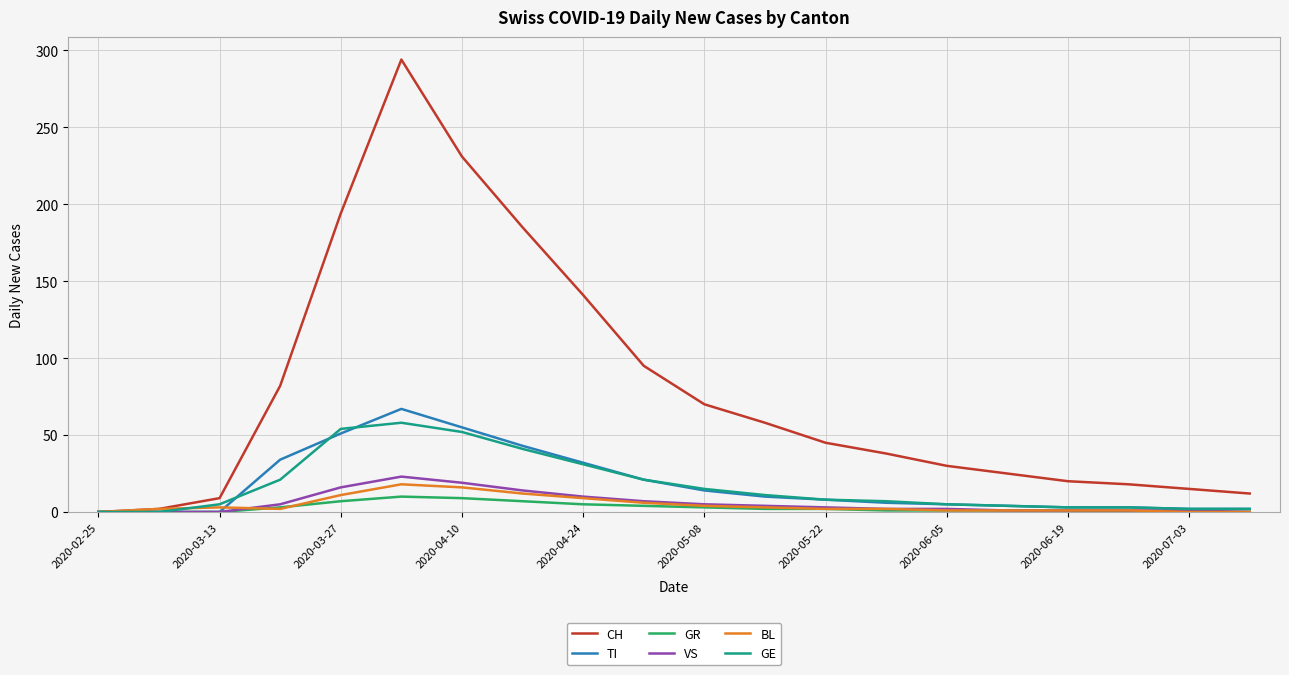

Which series has the widest spread of values?

CH